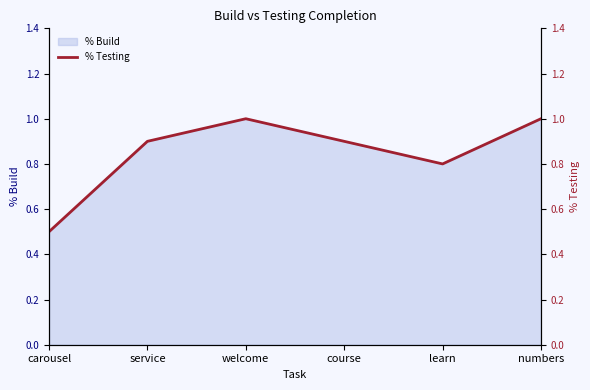

Which category has the lowest value across all series?

carousel